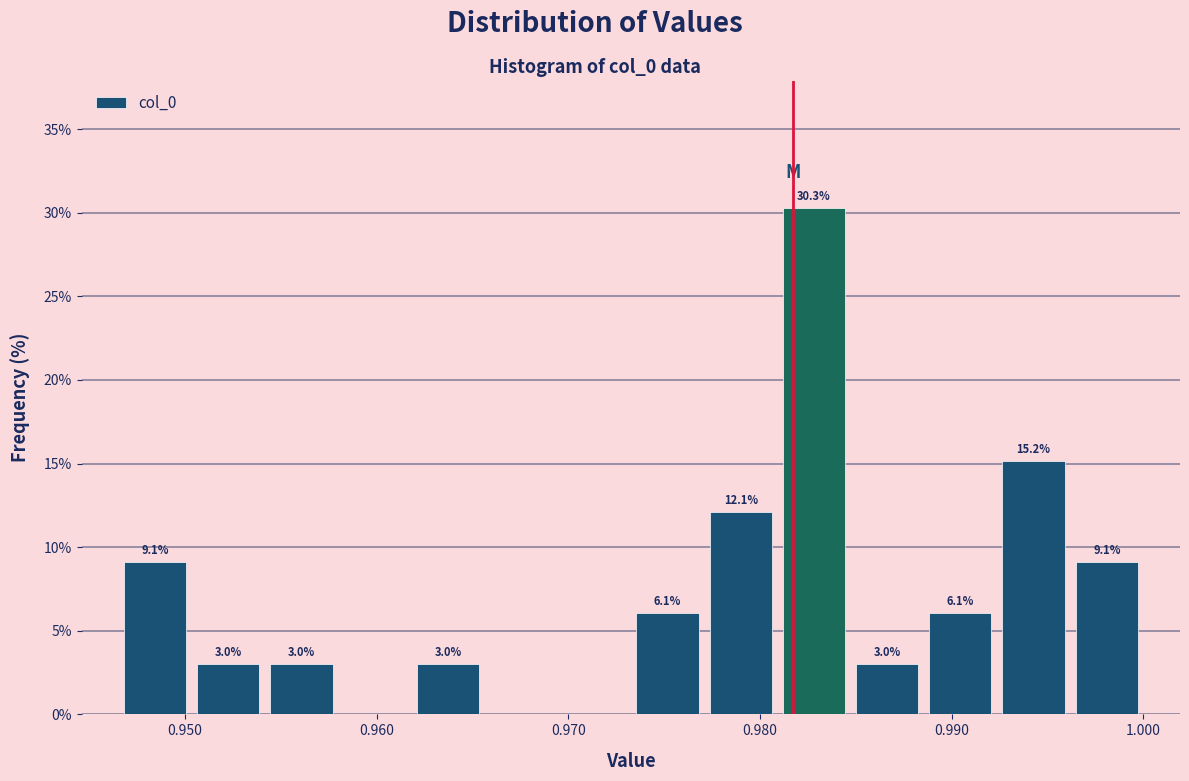

Around what value on the x-axis is the tallest bar? Give the approximate position of its centre, as read against the axis.

0.983